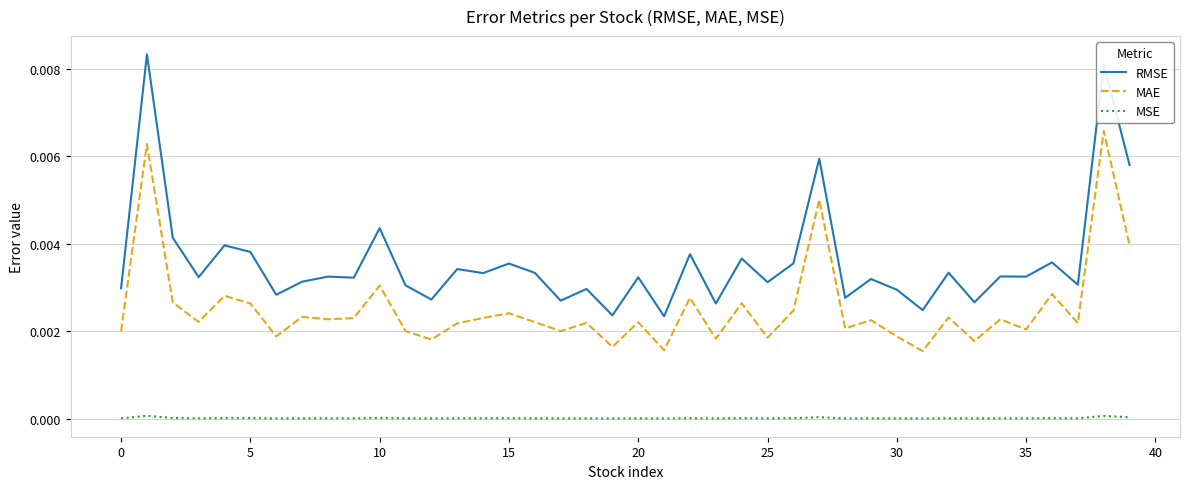

List the series in order of their overall mean, lowest first.

MSE, MAE, RMSE